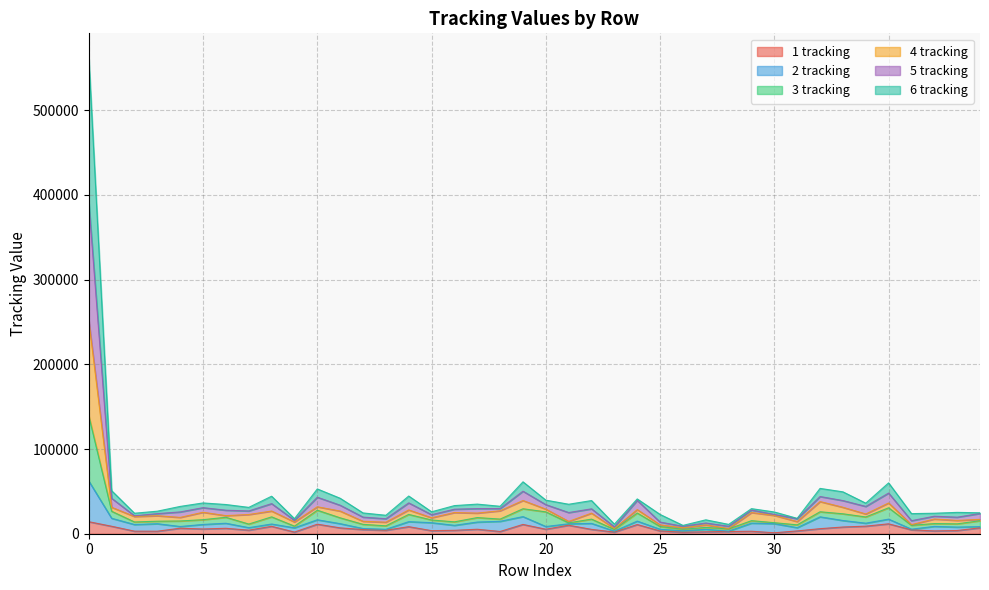

Does the chart have visible grid lines?

Yes